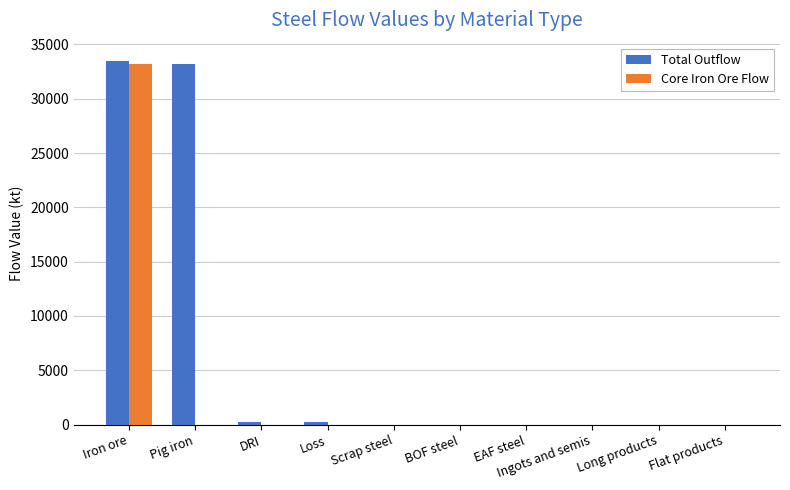

How many groups of bars are there?

10